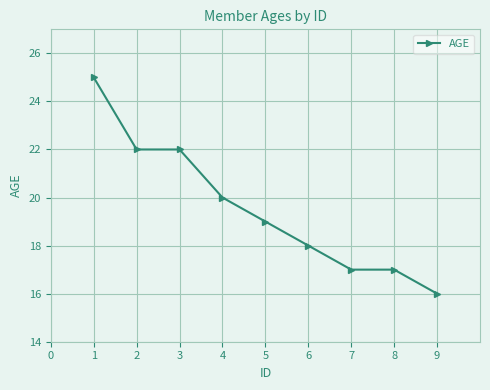

What is the difference between the second highest and minimum values?

6